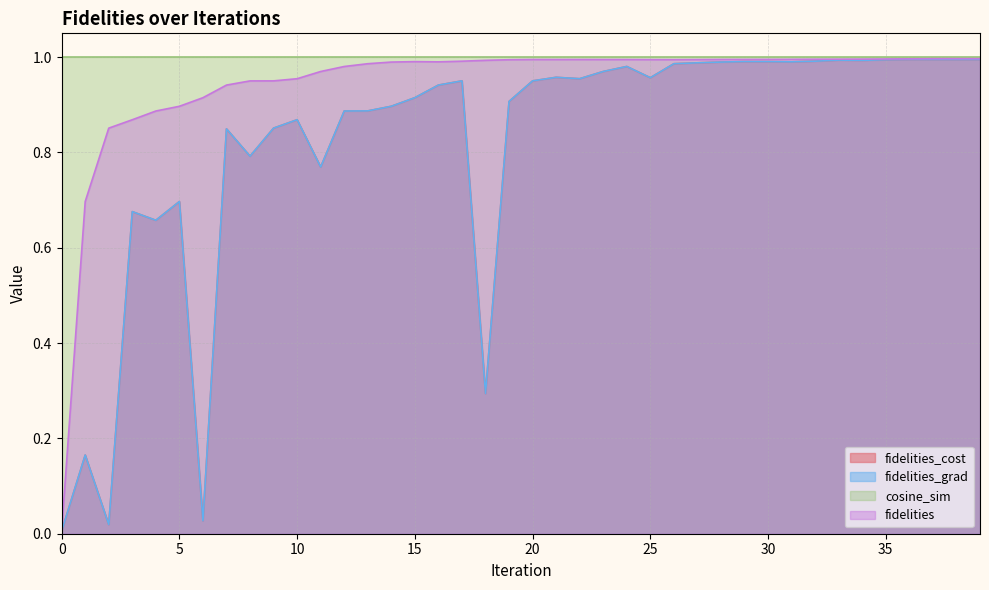

Which has a higher value, 7 or 2?

7